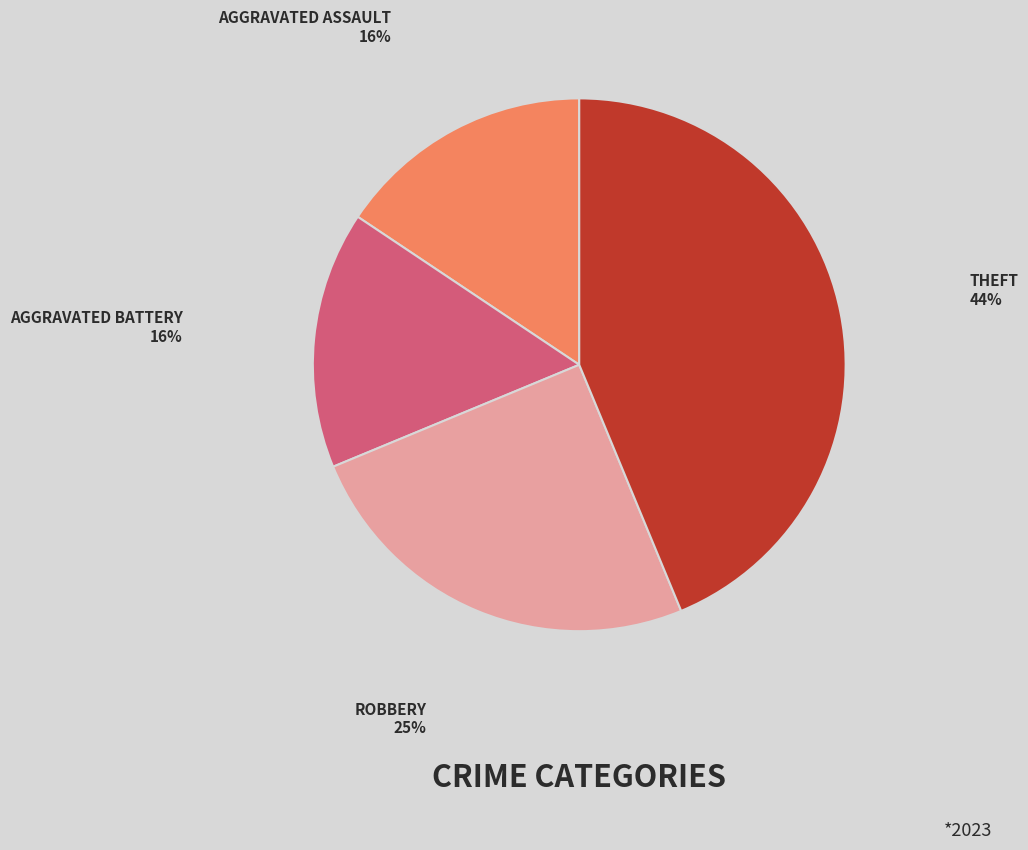

Is there a majority slice in this chart?

No